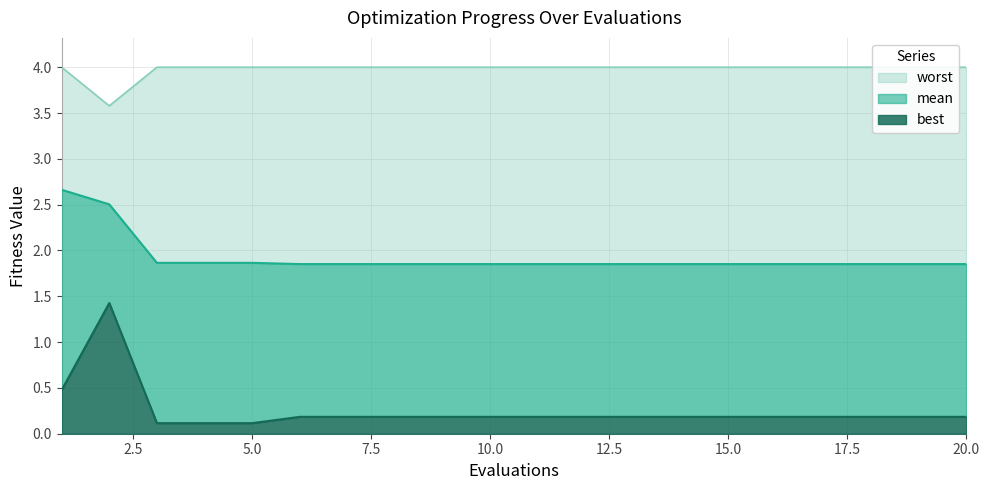

True or false: worst and best intersect in this chart.

False